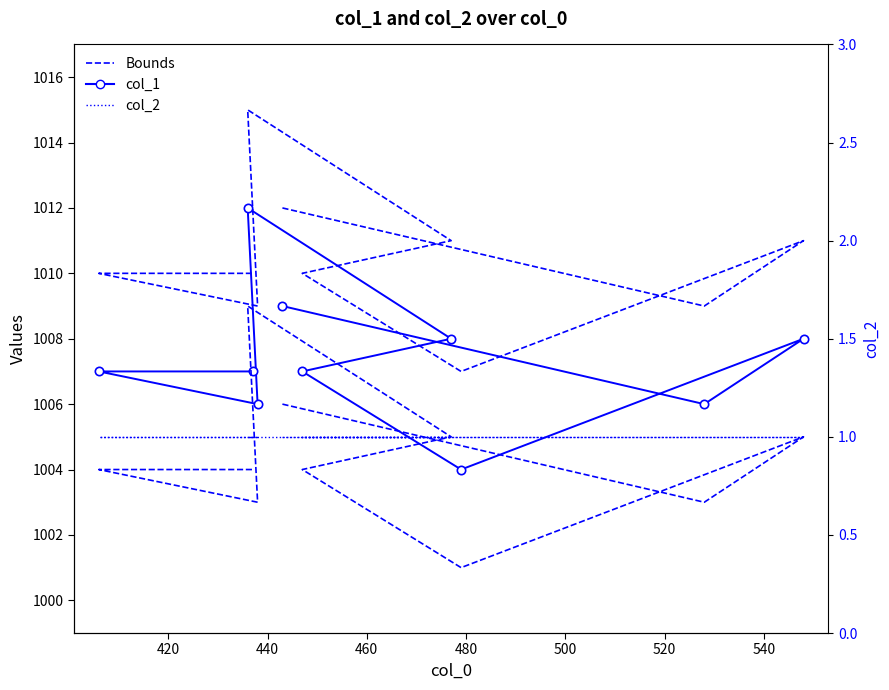

True or false: Upper bound and Lower bound intersect in this chart.

False